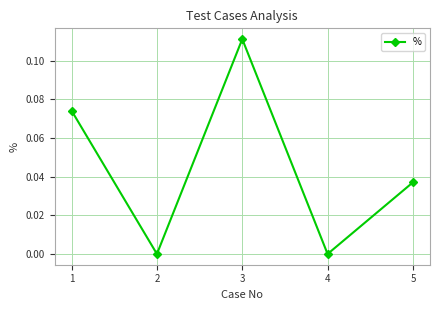

How many lines are shown in the chart?

1